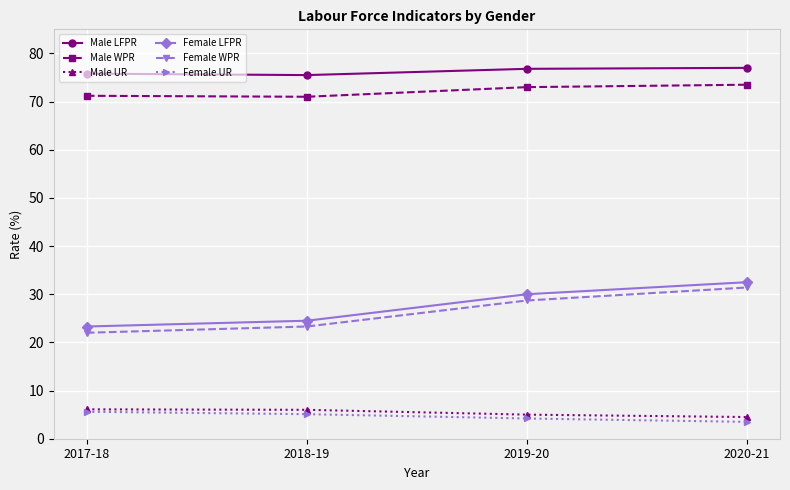

How many data points in Female WPR are less than 28?

2